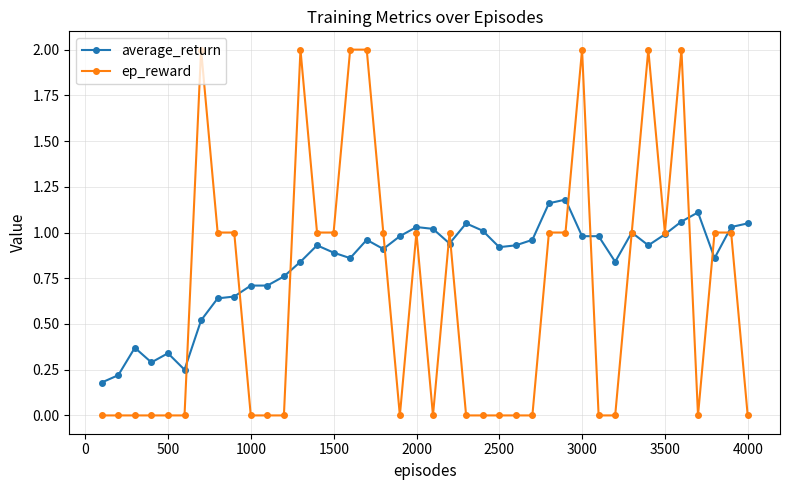

Which series has the largest range (max minus min)?

ep_reward